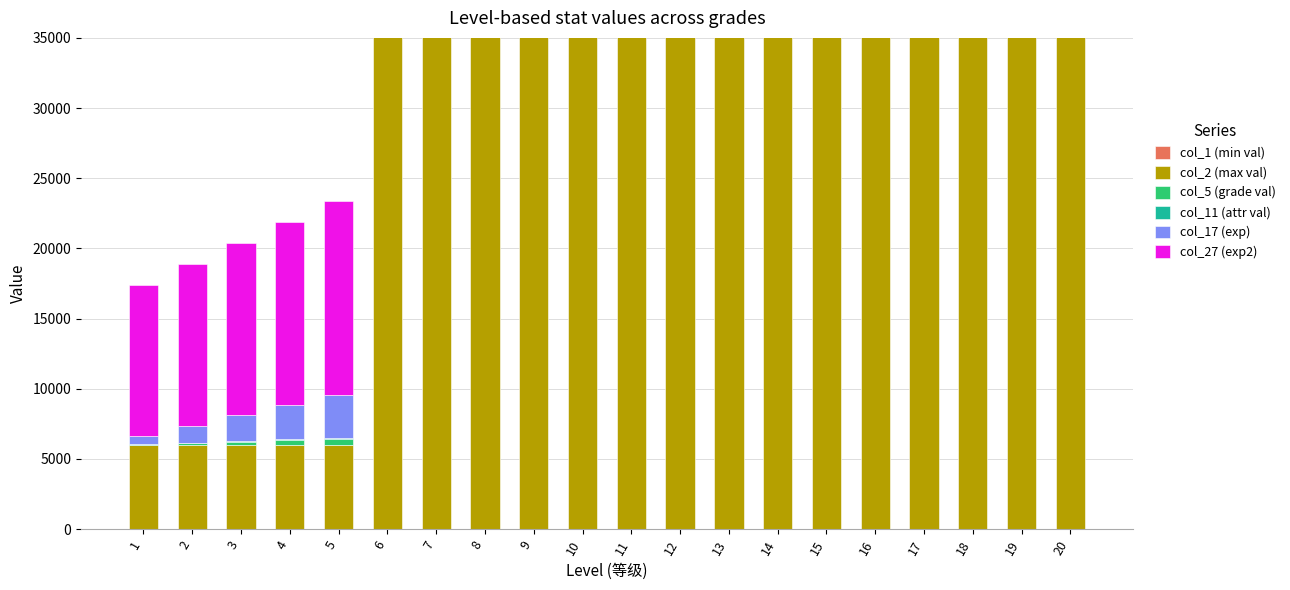

What are all the series names shown in the legend?

col_1 (min val), col_2 (max val), col_5 (grade val), col_11 (attr val), col_17 (exp), col_27 (exp2)